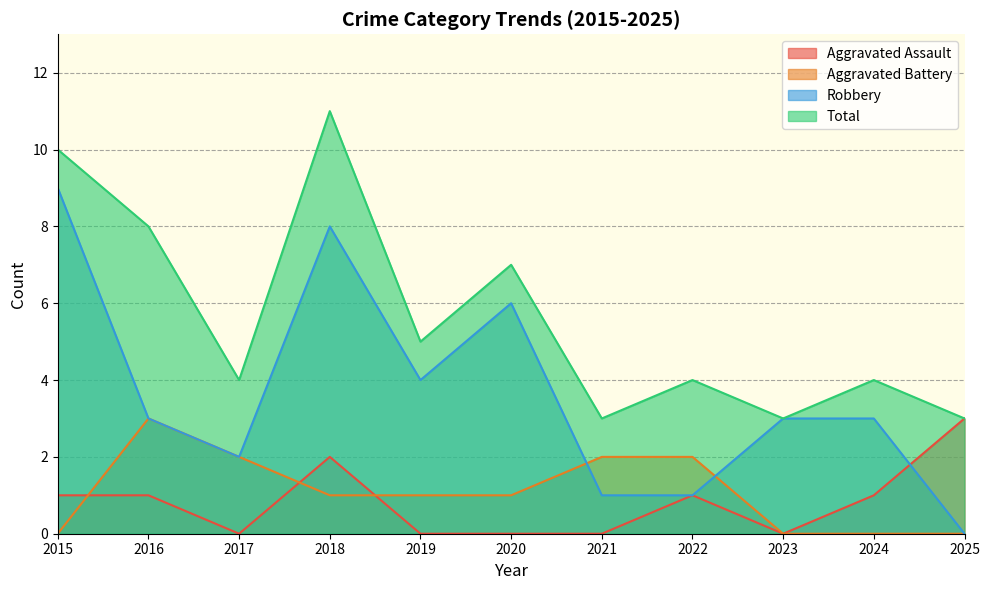

Does the chart display data point markers on the line(s)?

No